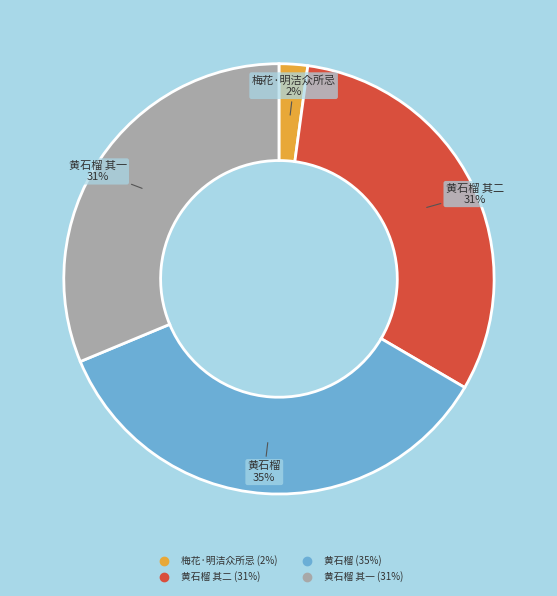

Is there a majority slice in this chart?

No